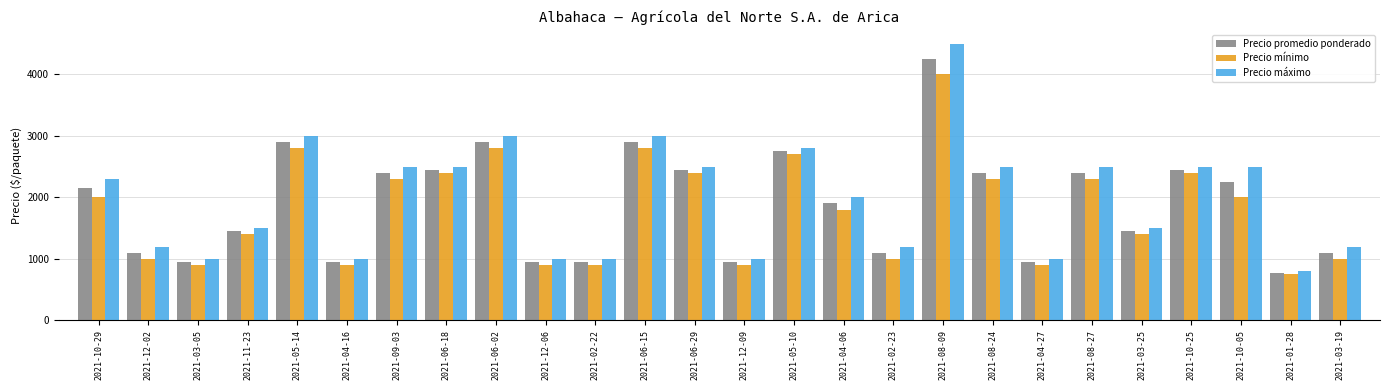

Which series changed the most between 2021-06-02 and 2021-05-10?

Precio máximo